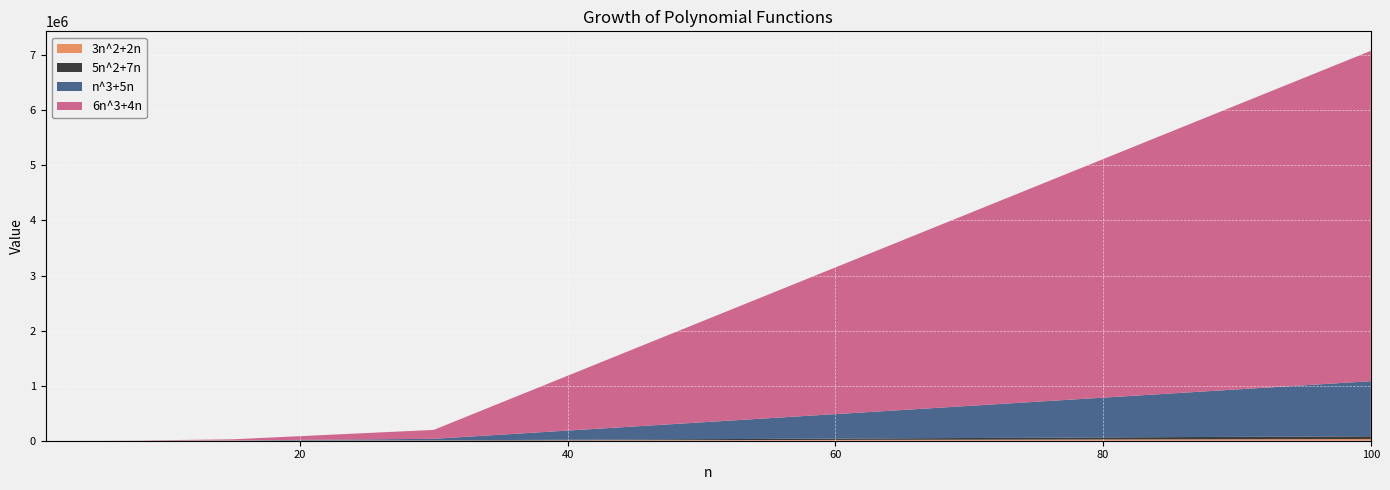

Reading left to right, list all the values displayed in this chart.

3n^2+2n: 5	16	85	208	705	2760	30200
5n^2+7n: 12	34	160	376	1230	4710	50700
n^3+5n: 6	18	150	552	3450	27150	1000500
6n^3+4n: 10	56	770	3104	20310	162120	6000400